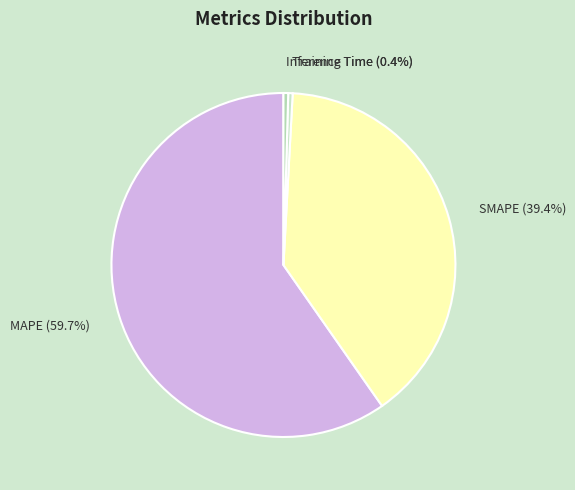

Which slice is the largest?

MAPE